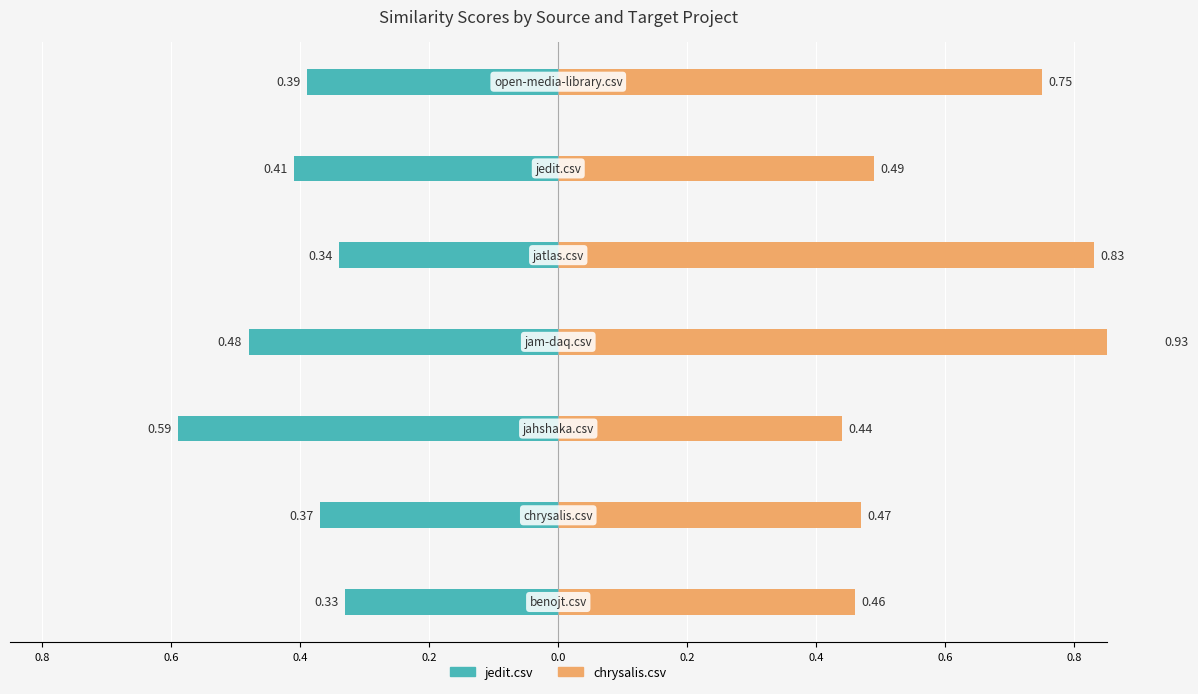

Which series has the largest total across all categories?

chrysalis.csv